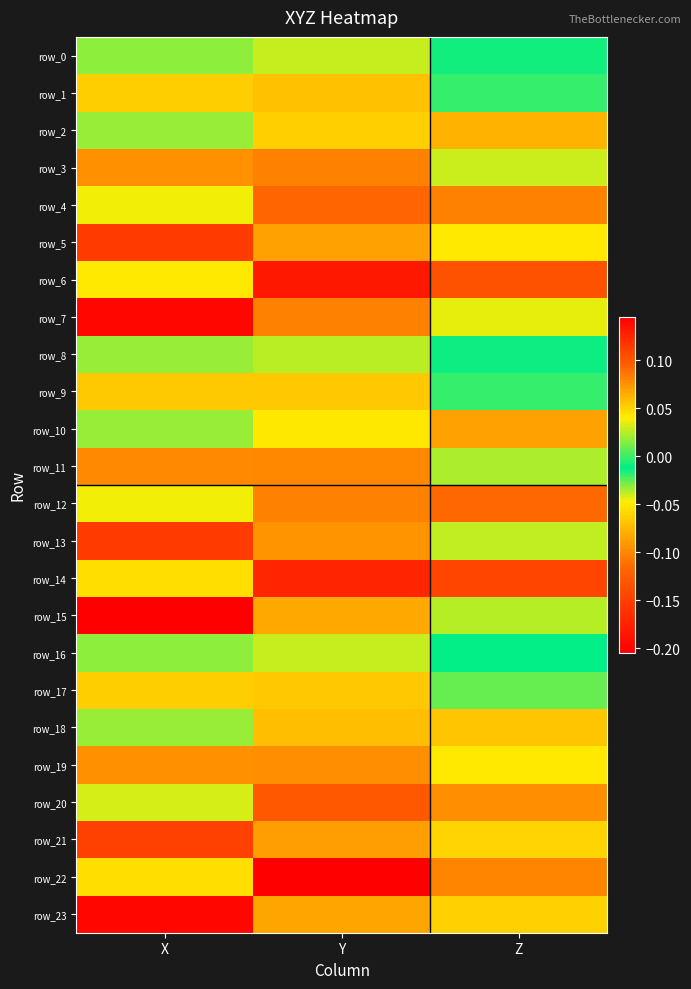

Rank the series by their maximum value, from highest to lowest.

row_22, row_6, row_14, row_20, row_4, row_12, row_3, row_7, row_11, row_19, row_13, row_21, row_10, row_5, row_23, row_15, row_2, row_18, row_1, row_17, row_9, row_0, row_16, row_8